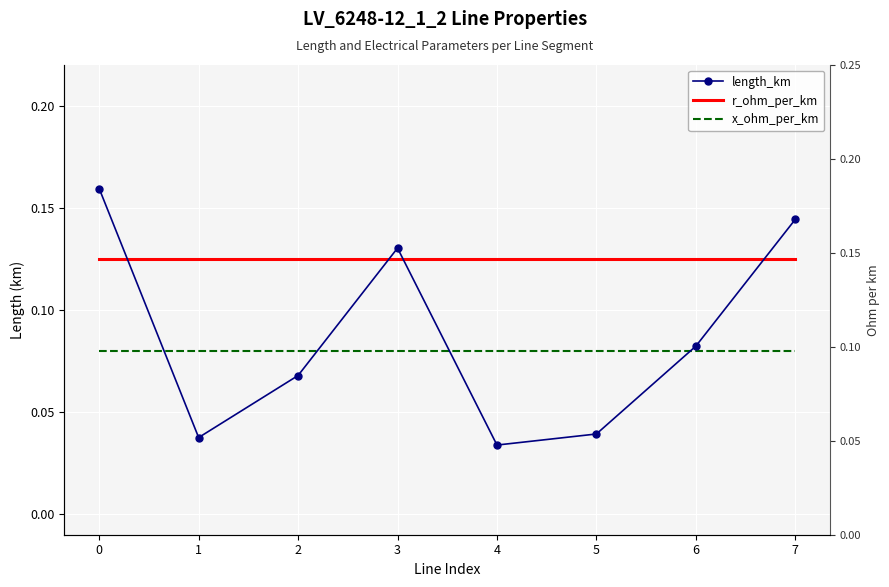

What is the value of the length_km point at the 1st from the left?

0.2